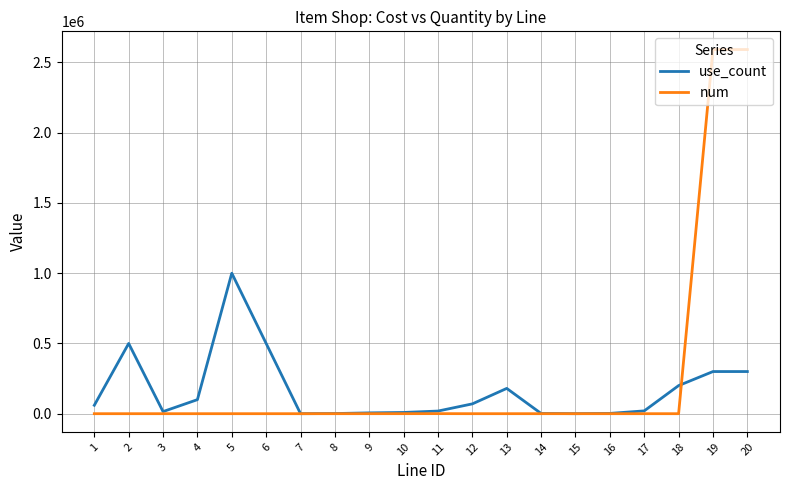

List the series in order of their peak value, highest first.

num, use_count